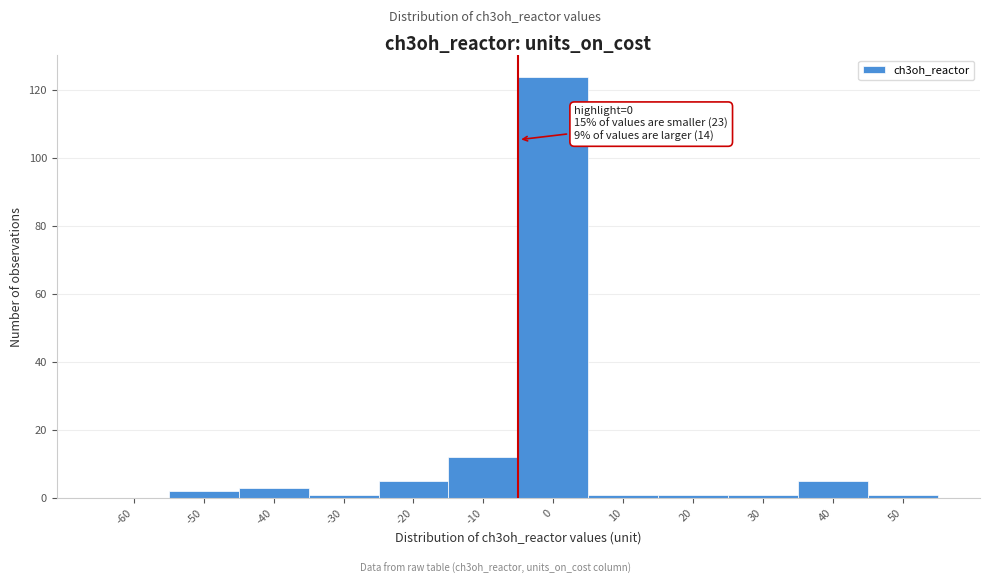

Reading left to right, transcribe all the data shown in this chart.

-60=0	-50=2	-40=3	-30=1	-20=5	-10=12	0=124	10=1	20=1	30=1	40=5	50=1